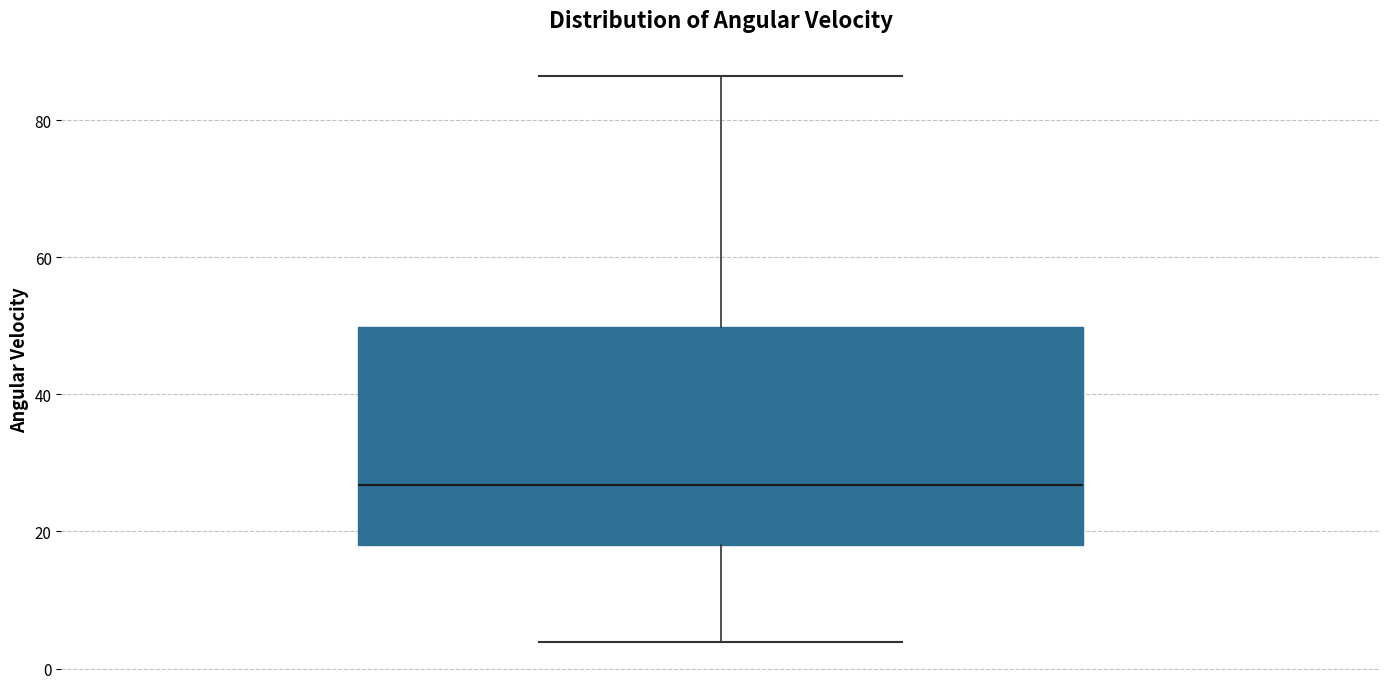

Where is the upper edge of the box on the y-axis? The values are not printed on the chart, so give them approximately, as read against the axis.

50